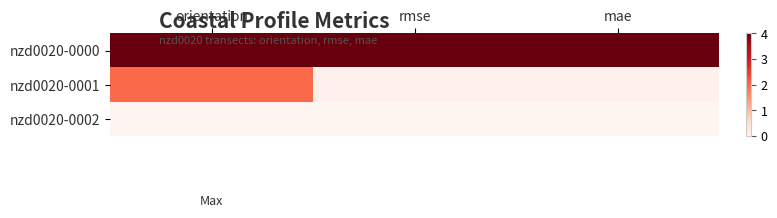

Rank the series by their maximum value, from lowest to highest.

nzd0020-0002, nzd0020-0001, nzd0020-0000